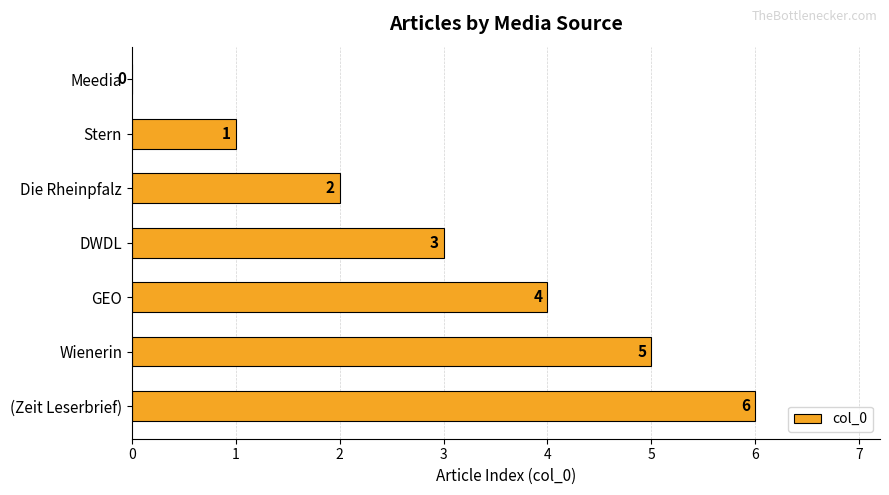

At which label is the value closest to 3?

DWDL